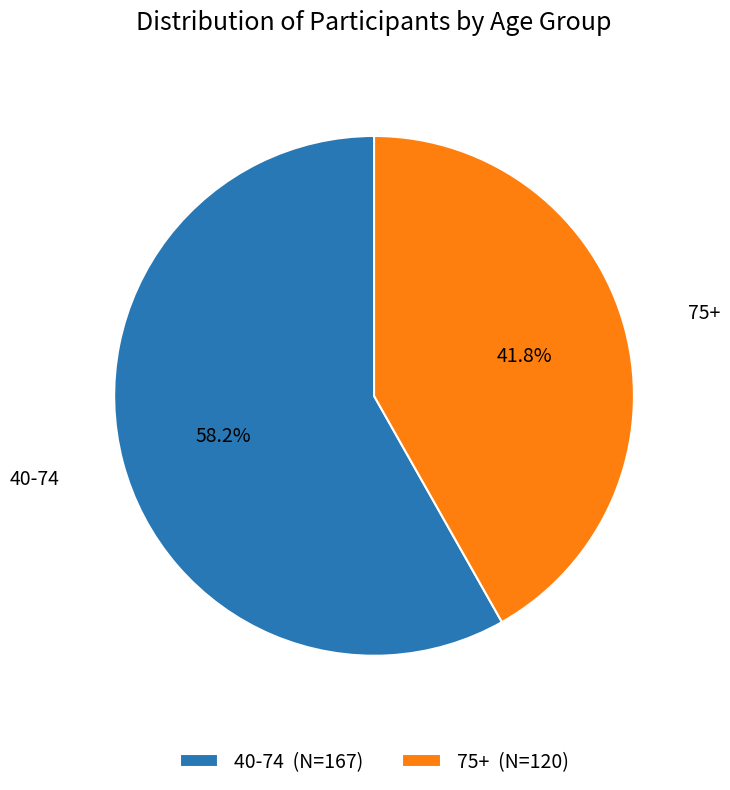

What percentage is NOT represented by 75+?

58.2%